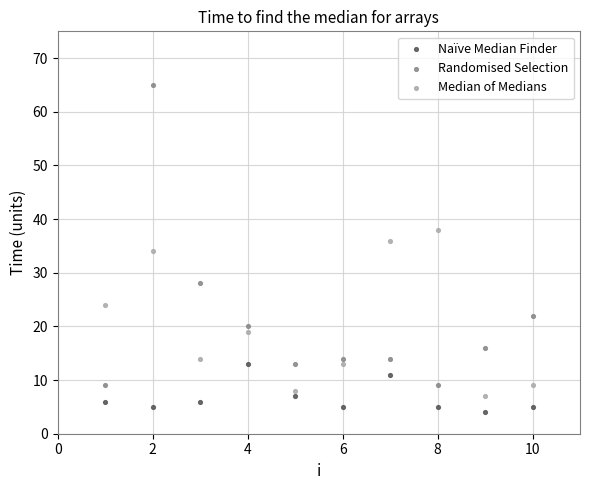

Across all data points, what is the range of Y values (max minus min)?

61